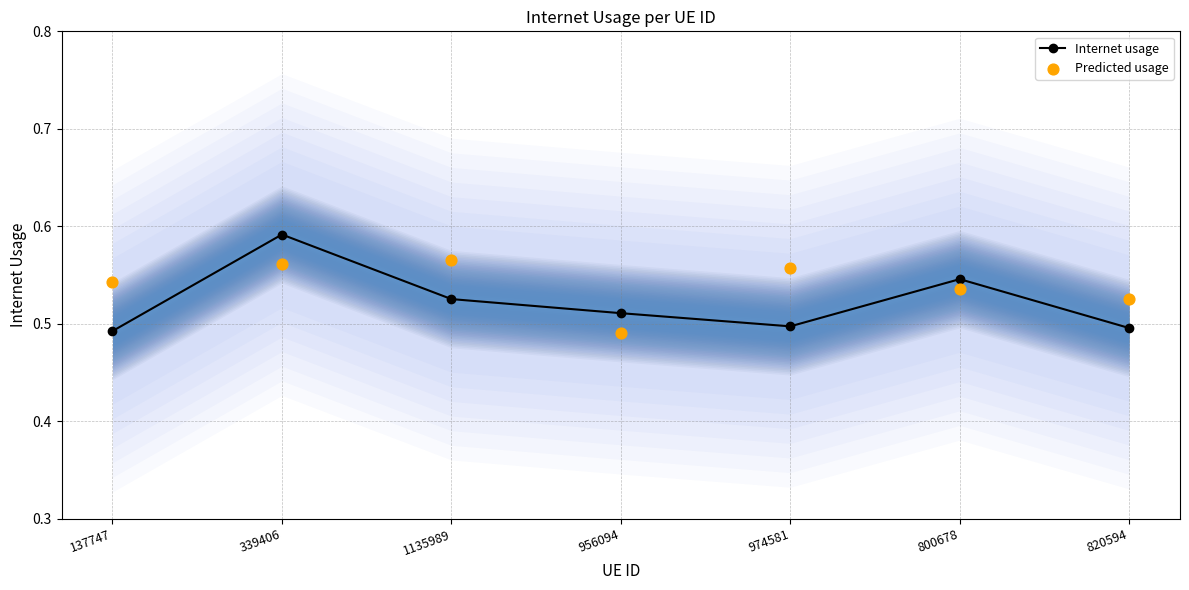

At how many categories does at least one series exceed 0?

7